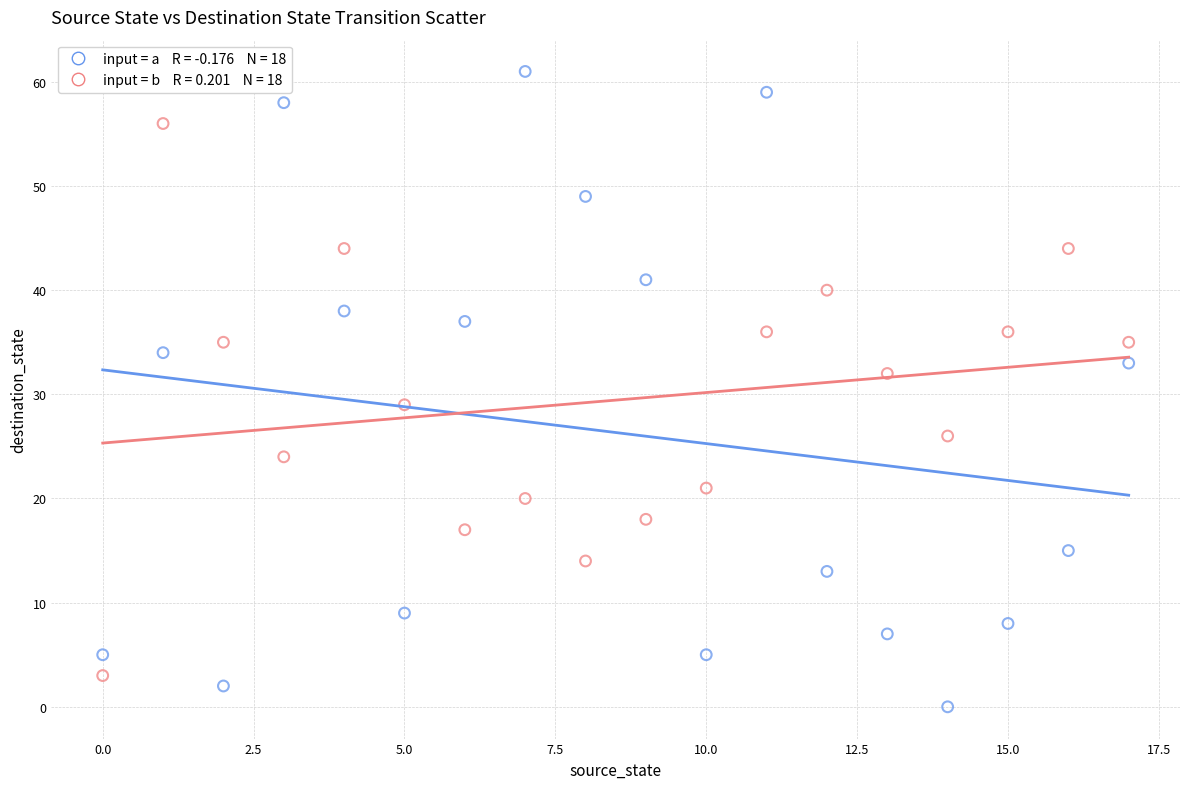

Across all data points, what is the range of Y values (max minus min)?

61